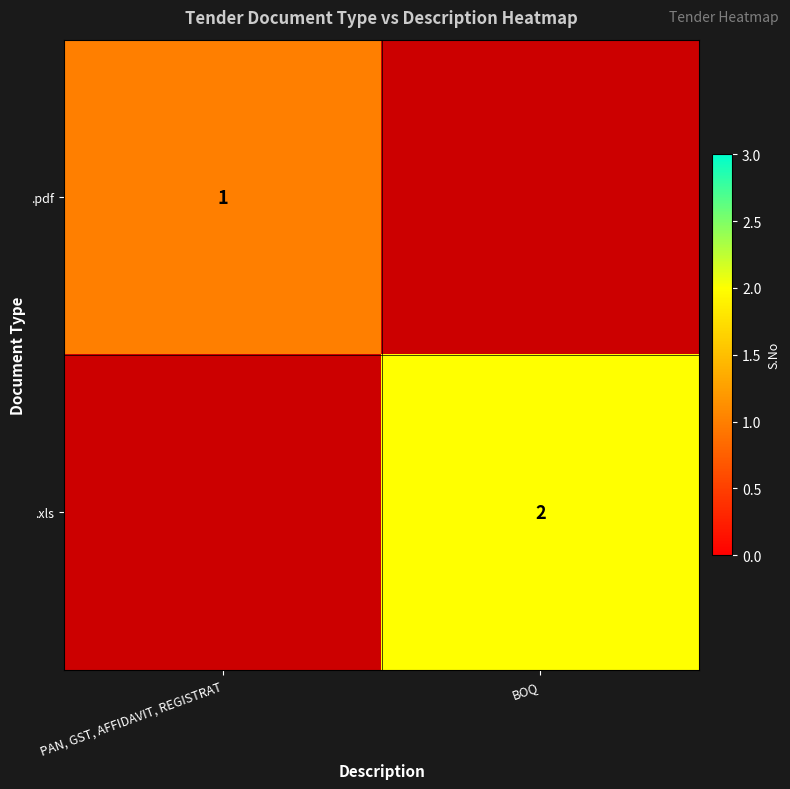

Is it true that .xls equals 2 at BOQ?

True